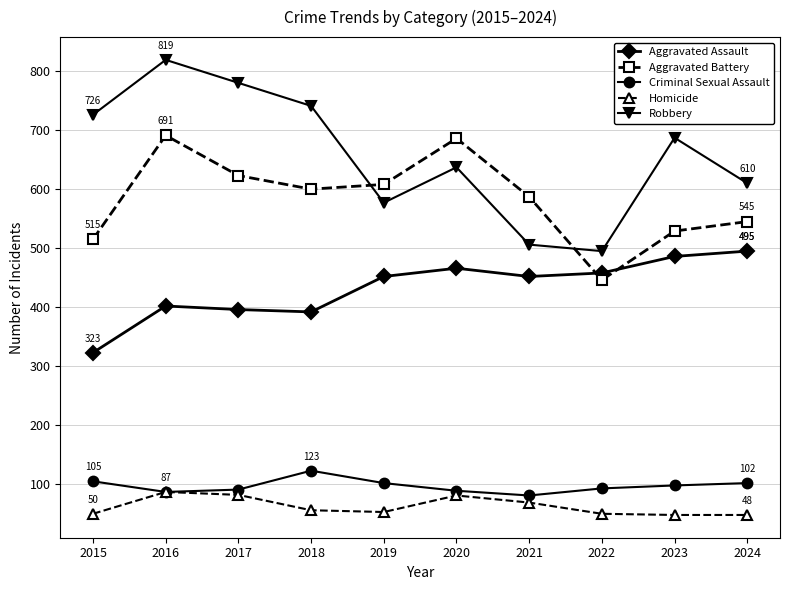

Where do Aggravated Assault and Aggravated Battery first cross each other?

2021 and 2022